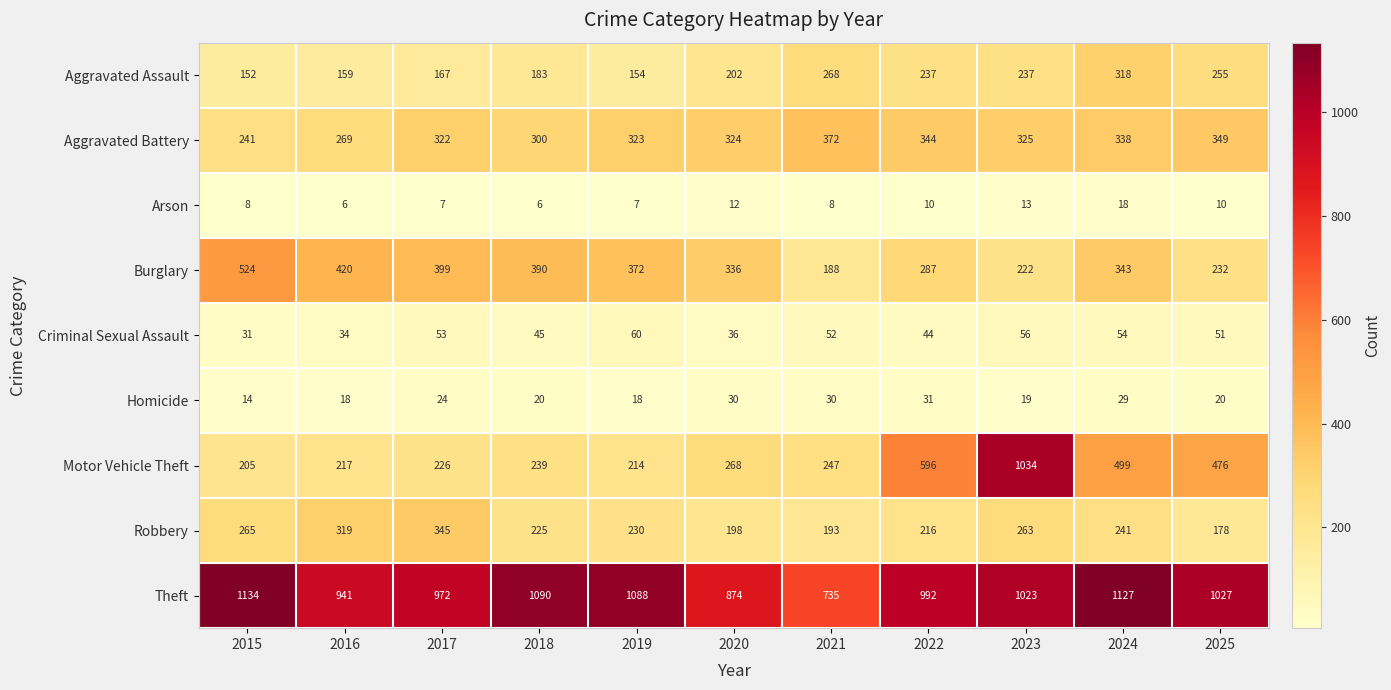

True or false: Motor Vehicle Theft has a value of 99 at 2020.

False